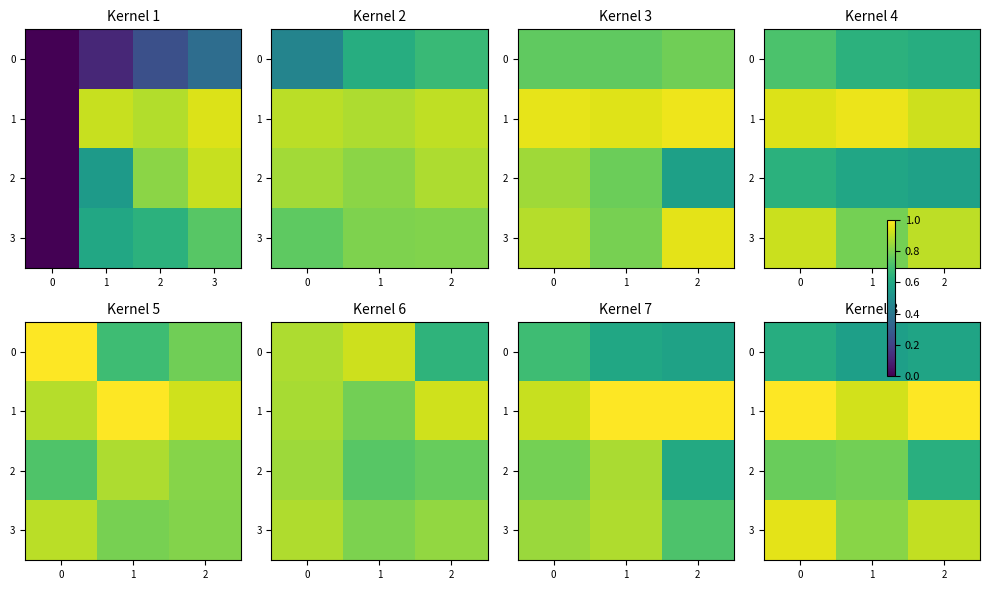

Count the 3 values in the range 0 to 1.

3